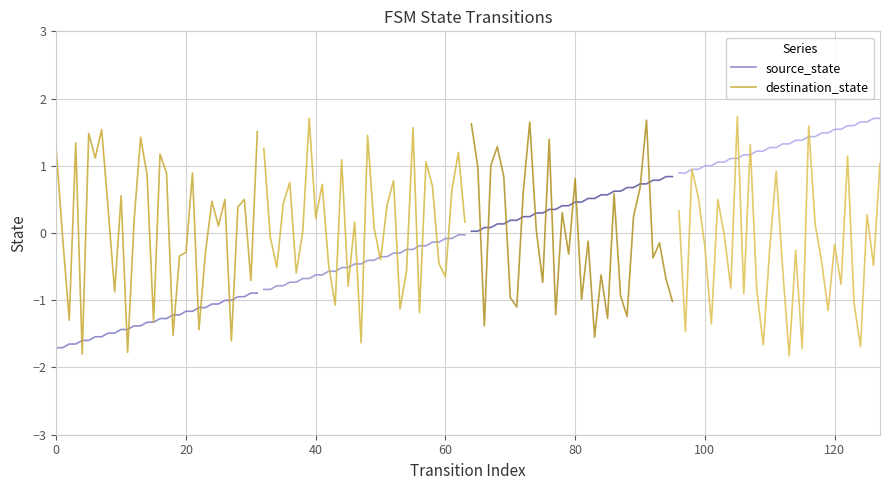

How many values in the source_state series are below -1?

28